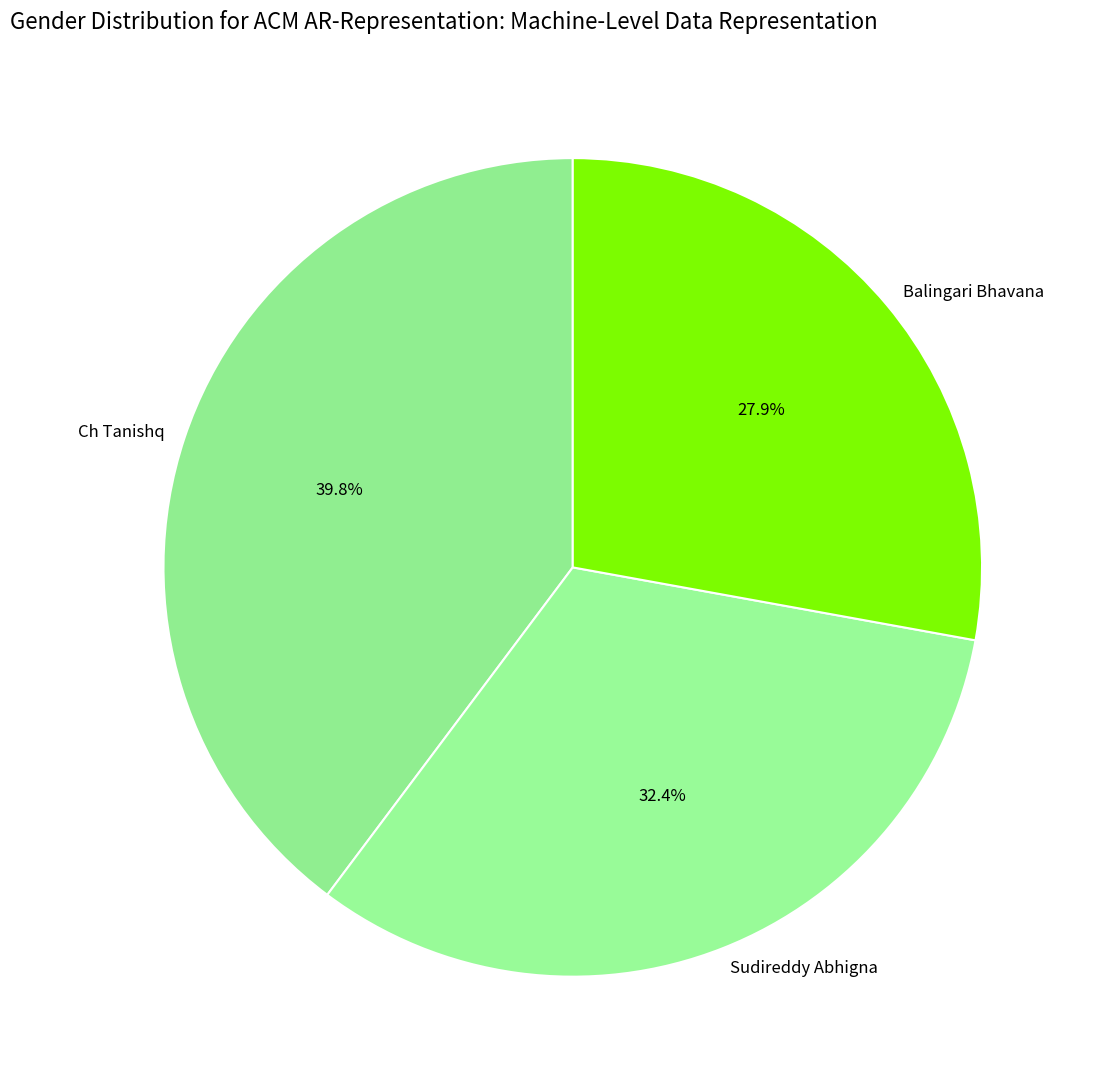

Is there any slice that represents more than half of the pie?

No